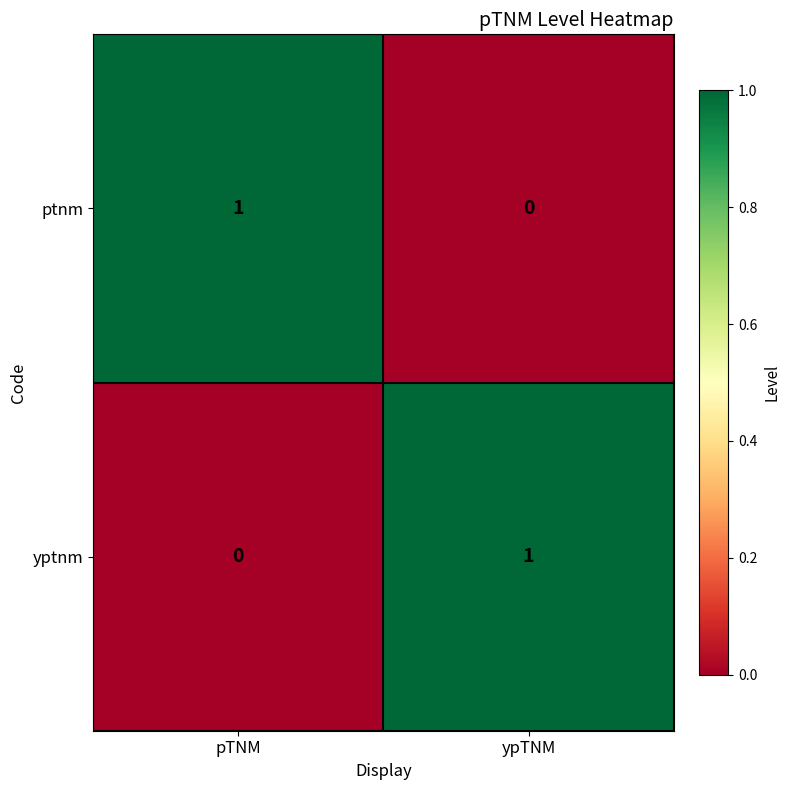

At ypTNM, list the series in order from largest to smallest.

yptnm, ptnm